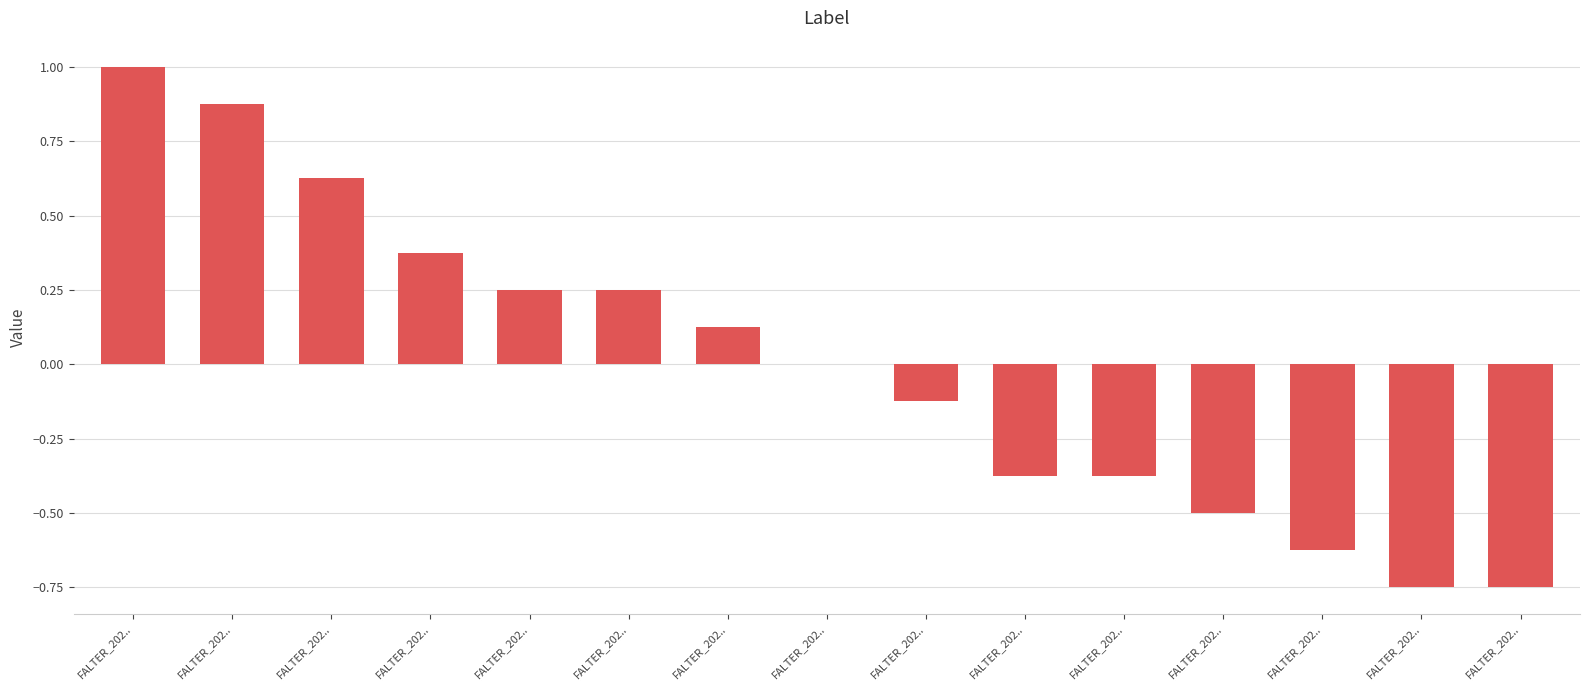

Reading left to right, what are all the values shown in this chart?

1.0	0.9	0.6	0.4	0.2	0.2	0.1	0.0	-0.1	-0.4	-0.4	-0.5	-0.6	-0.8	-0.8